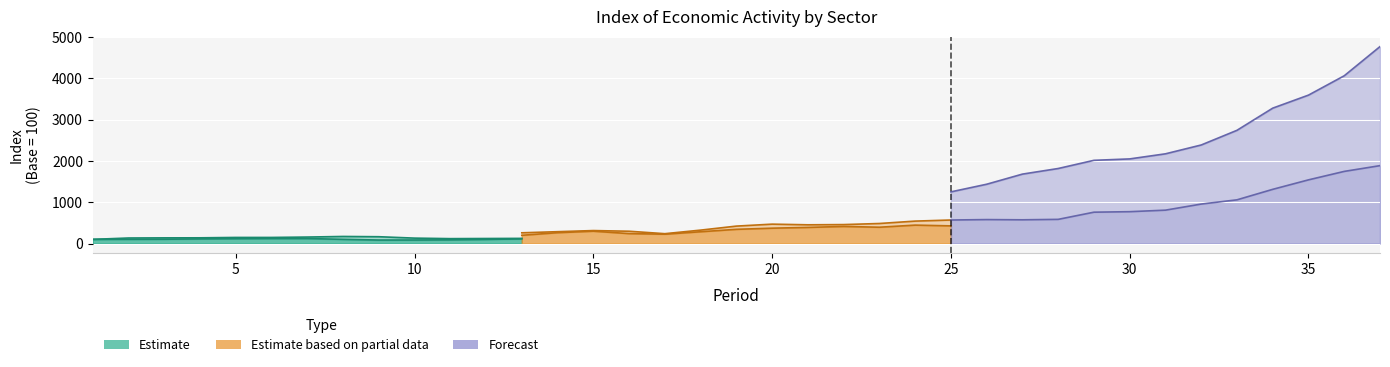

In industry, how many points are lower than both neighbors (excluding endpoints)?

4